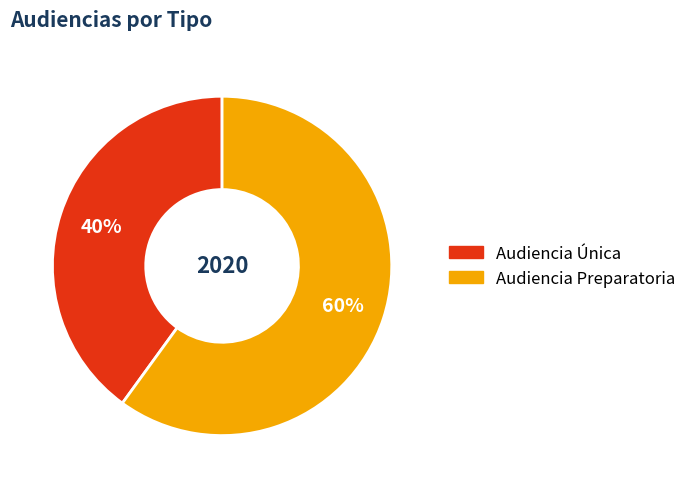

Which category has the smallest portion of the pie?

Audiencia Única